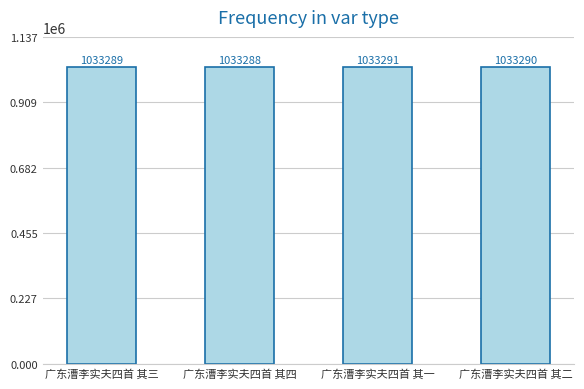

What is the minimum value shown in the chart?

1033288